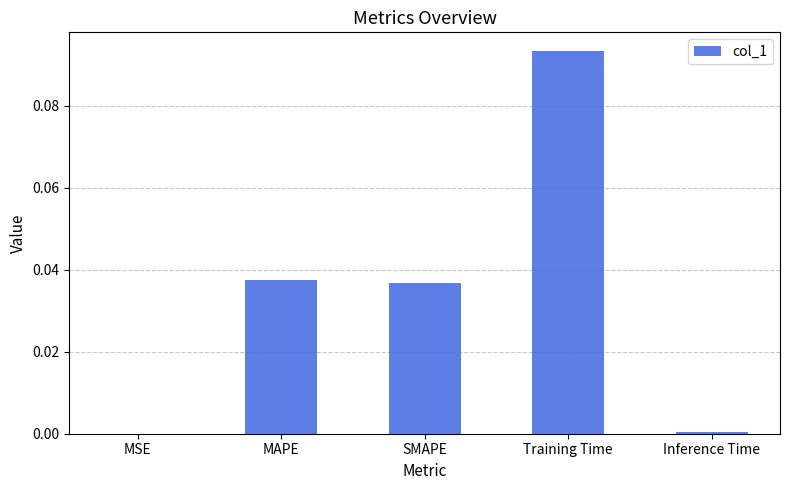

What is the change in value from MAPE to Training Time?

+0.1